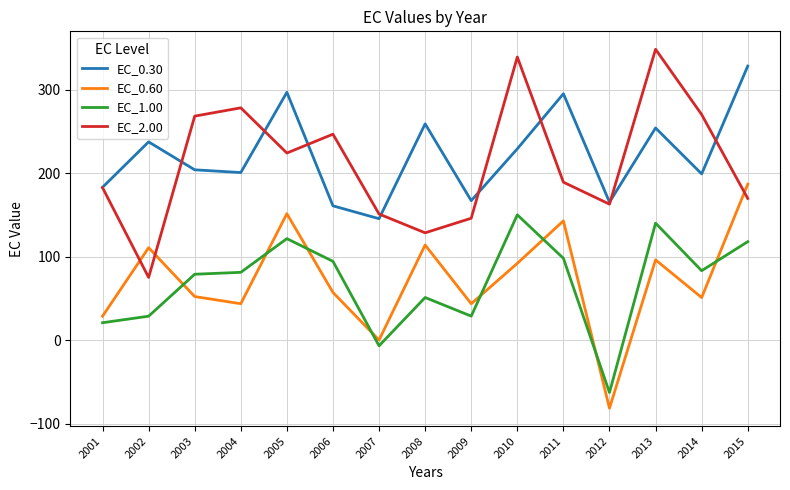

True or false: EC_0.30 and EC_0.60 cross at least once.

False